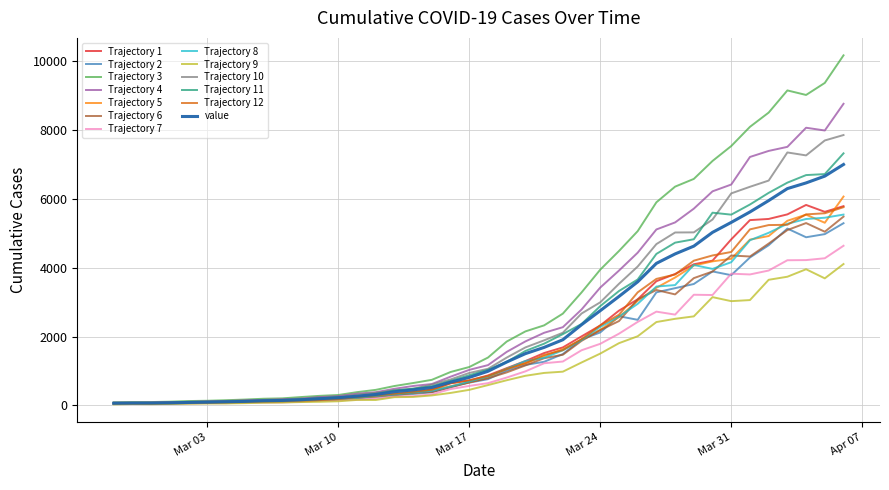

What is the smallest value displayed?

31.7